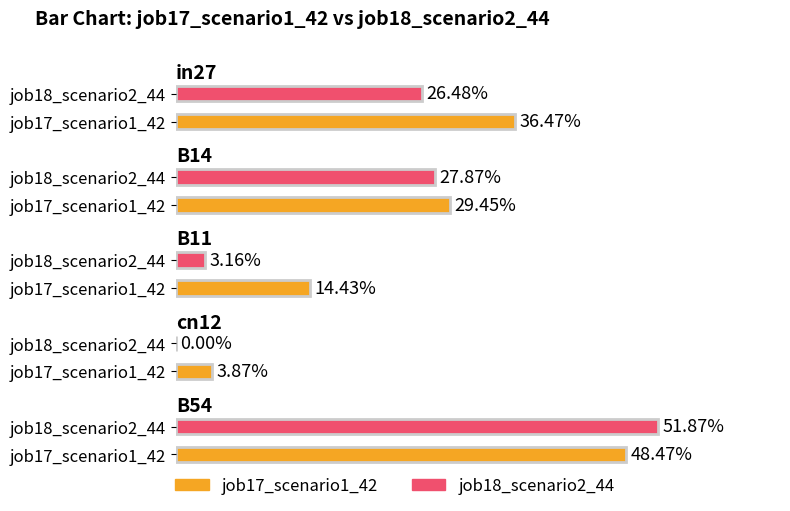

What are all the series names shown in the legend?

job17_scenario1_42, job18_scenario2_44